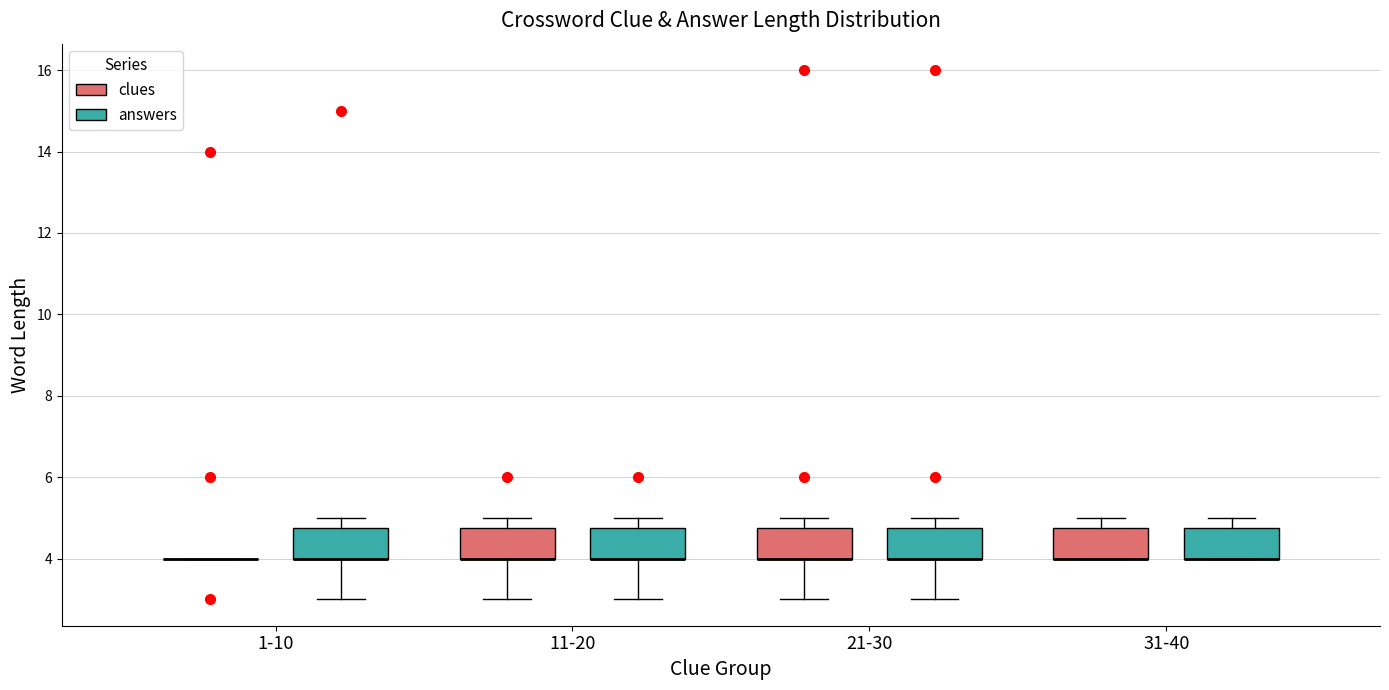

Reading left to right, transcribe this box plot: for each box, give where its median line is, the range the box spans, and where its two whiskers end, as read against the y-axis. The values are not printed on the chart, so give them approximately, as read against the axis.

1-10 (clues): box collapsed to a line at 4.0, whiskers 4.0 to 4.0
1-10 (answers): median 4.0 (drawn on the box's lower edge), box 4.0 to 4.8, whiskers 3.0 to 5.0
11-20 (clues): median 4.0 (drawn on the box's lower edge), box 4.0 to 4.8, whiskers 3.0 to 5.0
11-20 (answers): median 4.0 (drawn on the box's lower edge), box 4.0 to 4.8, whiskers 3.0 to 5.0
21-30 (clues): median 4.0 (drawn on the box's lower edge), box 4.0 to 4.8, whiskers 3.0 to 5.0
21-30 (answers): median 4.0 (drawn on the box's lower edge), box 4.0 to 4.8, whiskers 3.0 to 5.0
31-40 (clues): median 4.0 (drawn on the box's lower edge), box 4.0 to 4.8, whiskers 4.0 to 5.0
31-40 (answers): median 4.0 (drawn on the box's lower edge), box 4.0 to 4.8, whiskers 4.0 to 5.0